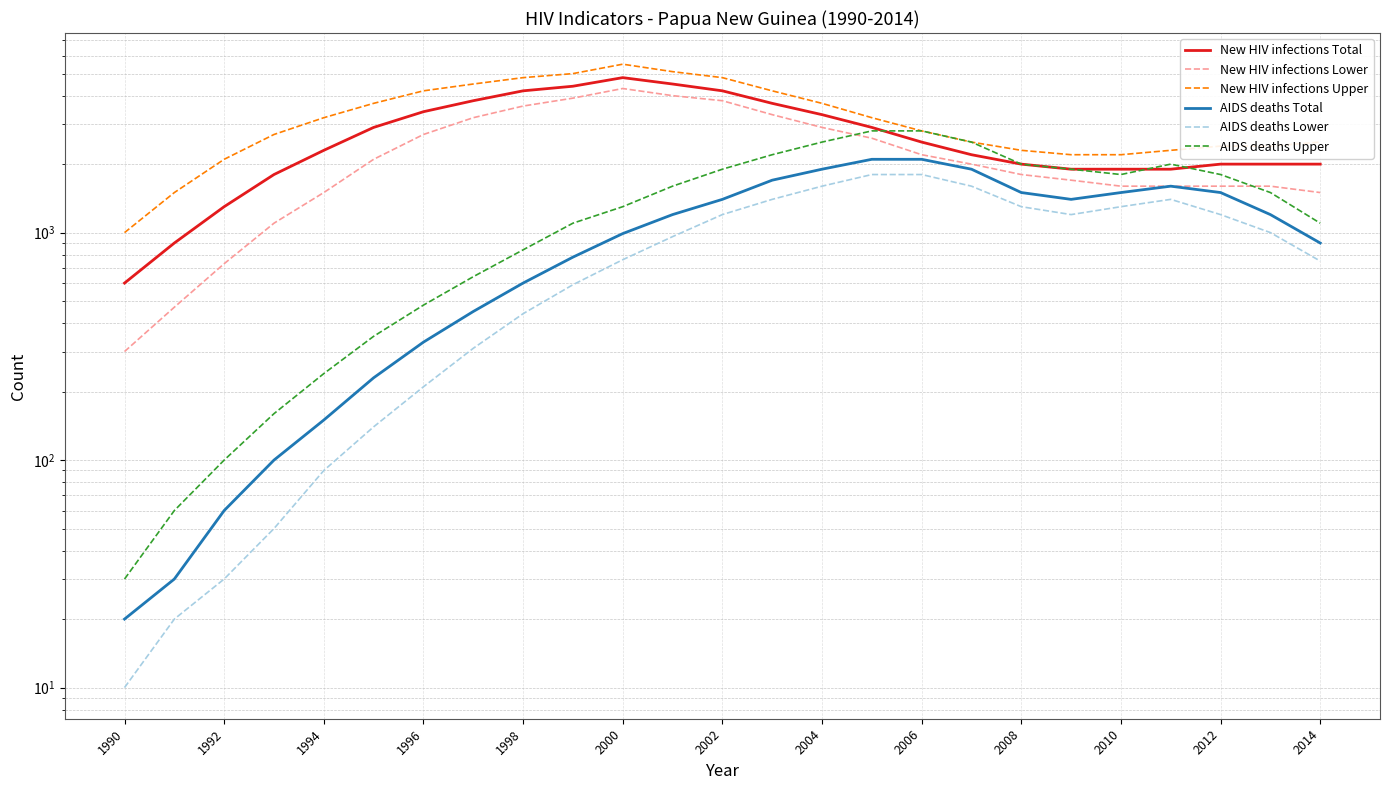

What is the difference between the maximum and minimum values in the AIDS deaths Total series?

2080